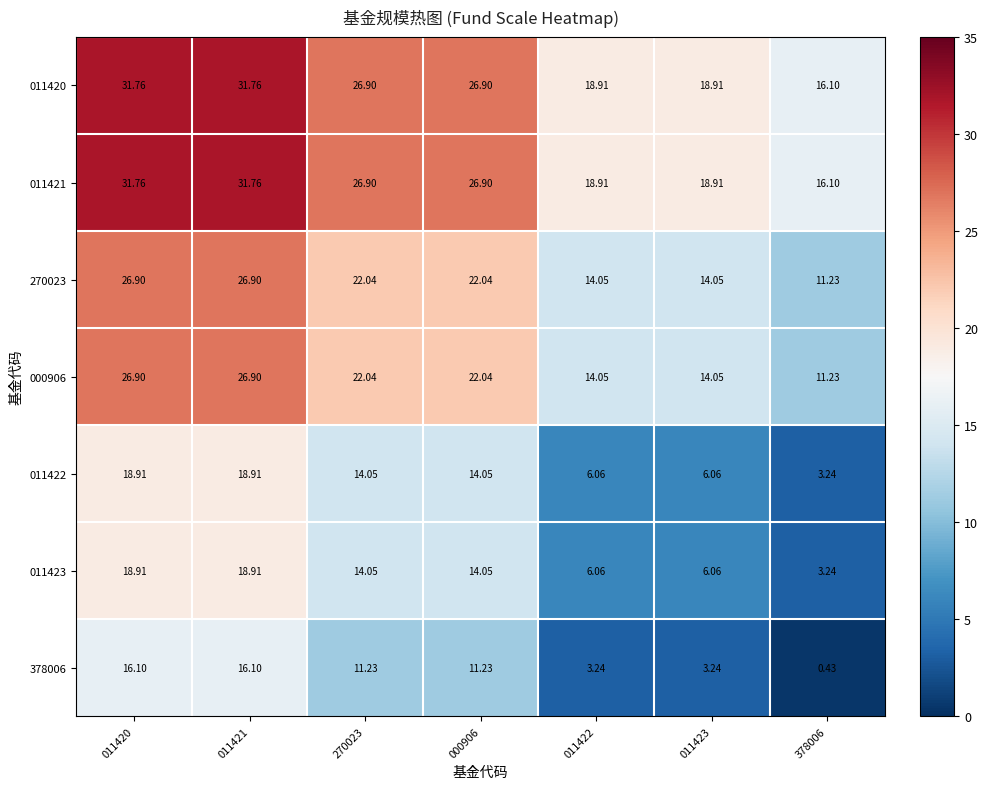

How many data points does each series have?

7